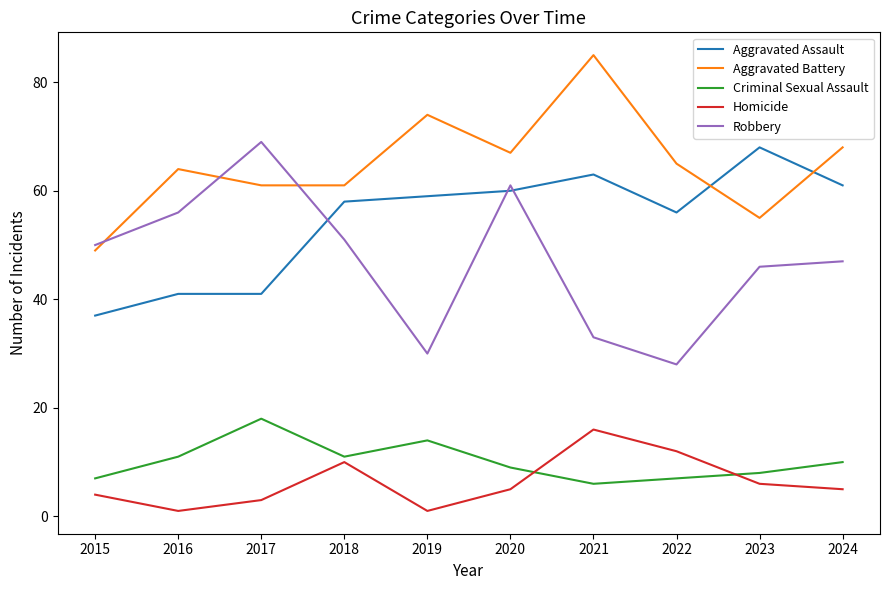

What is the difference between the highest and lowest values at 2017?

66